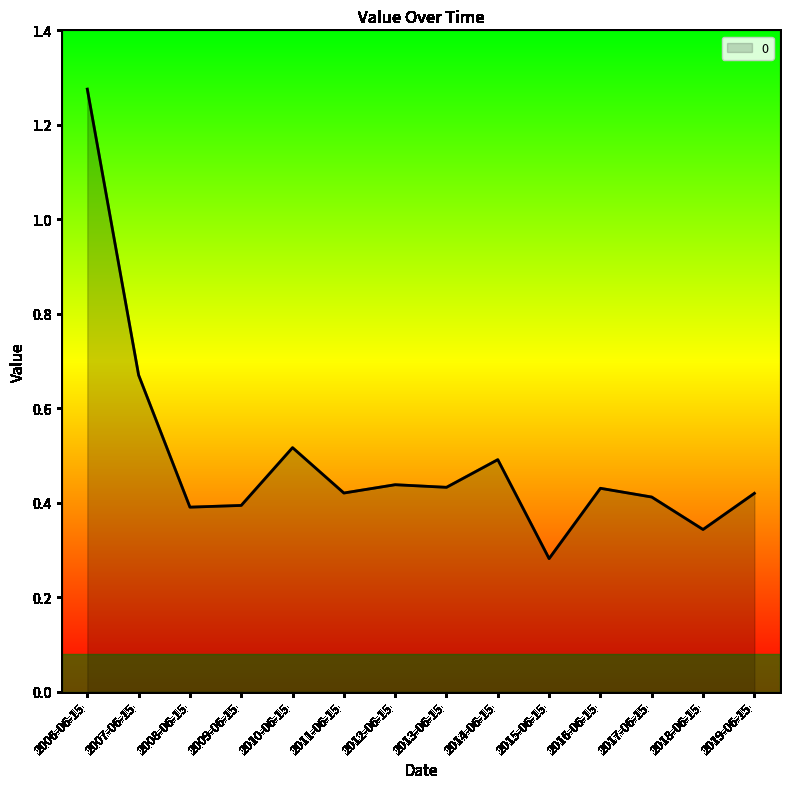

What is the sum of the values at 2013-06-15 and 2011-06-15?

0.9